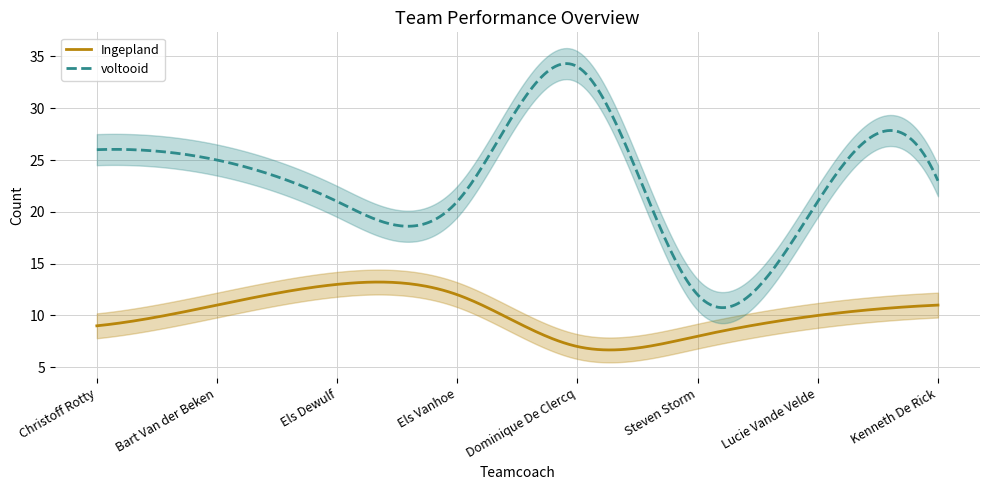

What are all the series names shown in the legend?

Ingepland, voltooid